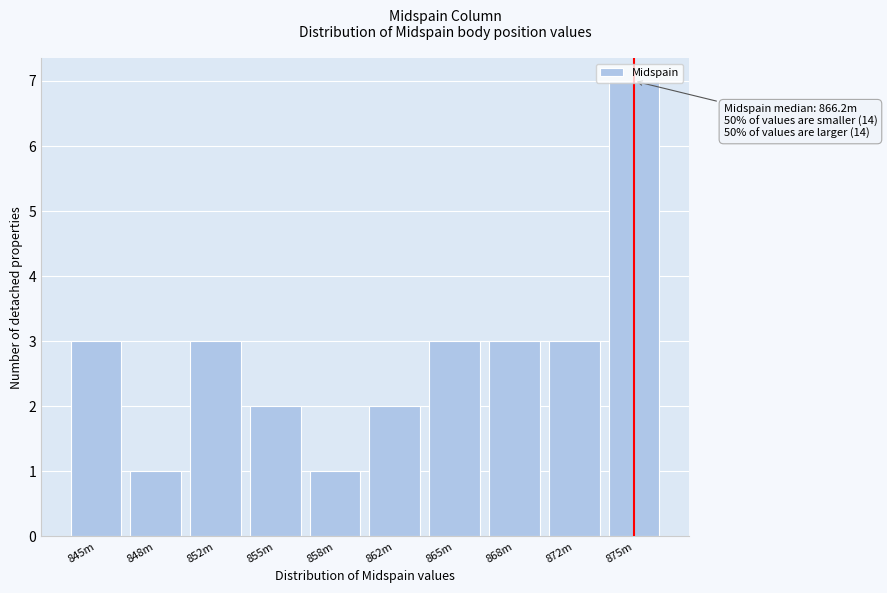

What is the greatest value displayed?

7